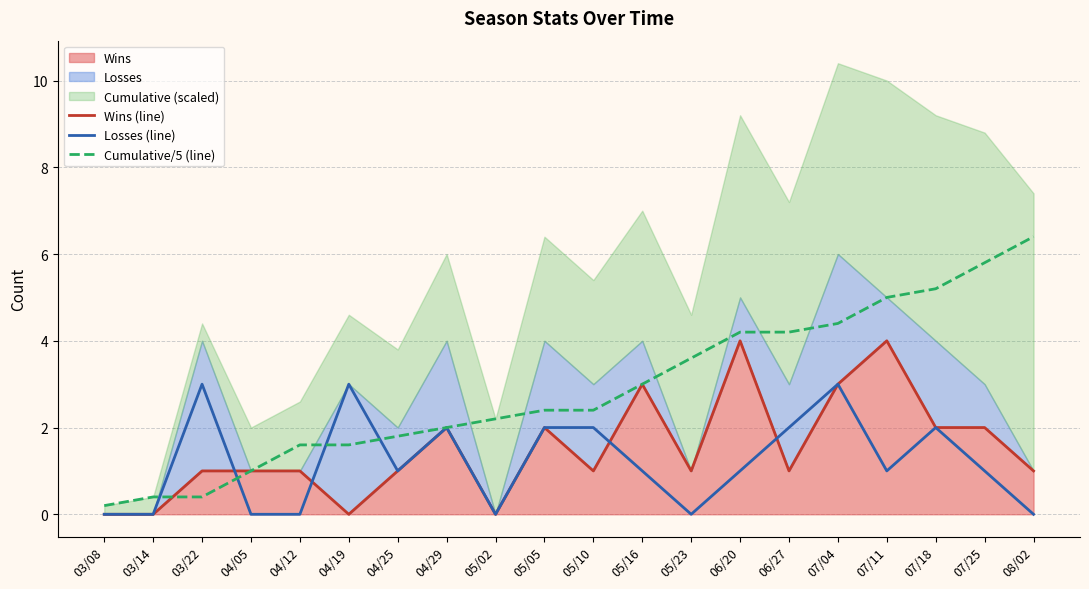

Which series has the largest total across all categories?

Cumulative/5 (line)